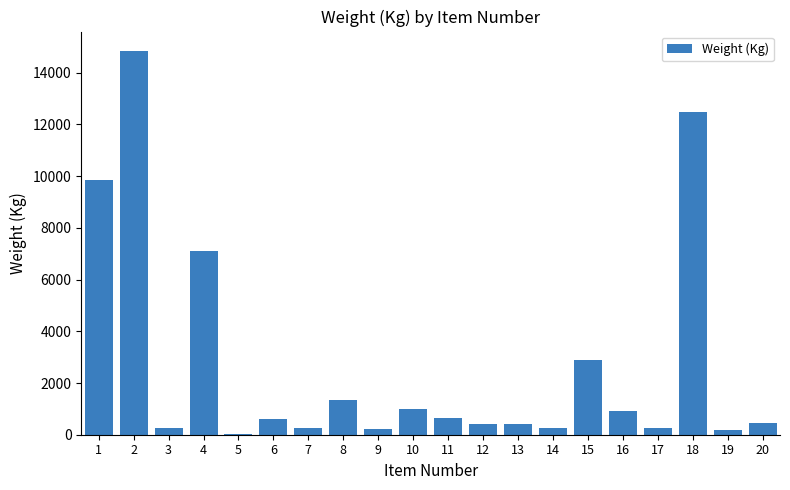

What is the maximum value shown in the chart?

14850